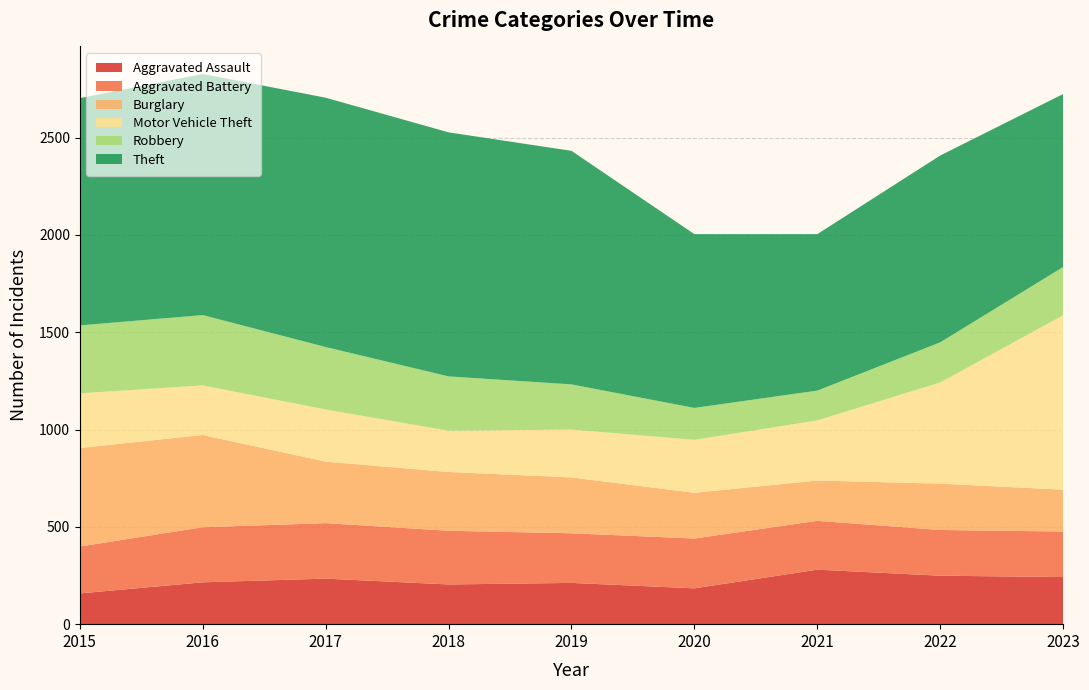

Reading left to right, extract all data points from this chart.

Aggravated Assault: 2015=158	2016=215	2017=234	2018=204	2019=212	2020=184	2021=280	2022=249	2023=242
Aggravated Battery: 2015=241	2016=283	2017=285	2018=276	2019=255	2020=256	2021=251	2022=235	2023=234
Burglary: 2015=506	2016=474	2017=316	2018=302	2019=287	2020=235	2021=207	2022=238	2023=215
Motor Vehicle Theft: 2015=281	2016=255	2017=268	2018=212	2019=246	2020=272	2021=309	2022=520	2023=896
Robbery: 2015=349	2016=361	2017=321	2018=279	2019=232	2020=164	2021=153	2022=206	2023=248
Theft: 2015=1168	2016=1239	2017=1281	2018=1254	2019=1200	2020=893	2021=804	2022=960	2023=889